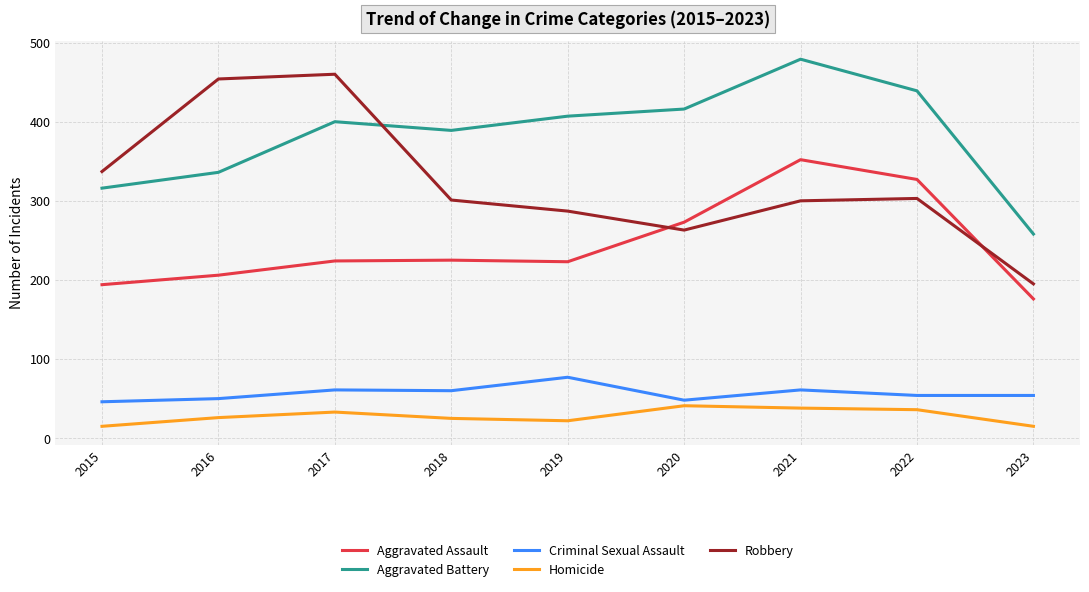

What are all the series names shown in the legend?

Aggravated Assault, Aggravated Battery, Criminal Sexual Assault, Homicide, Robbery